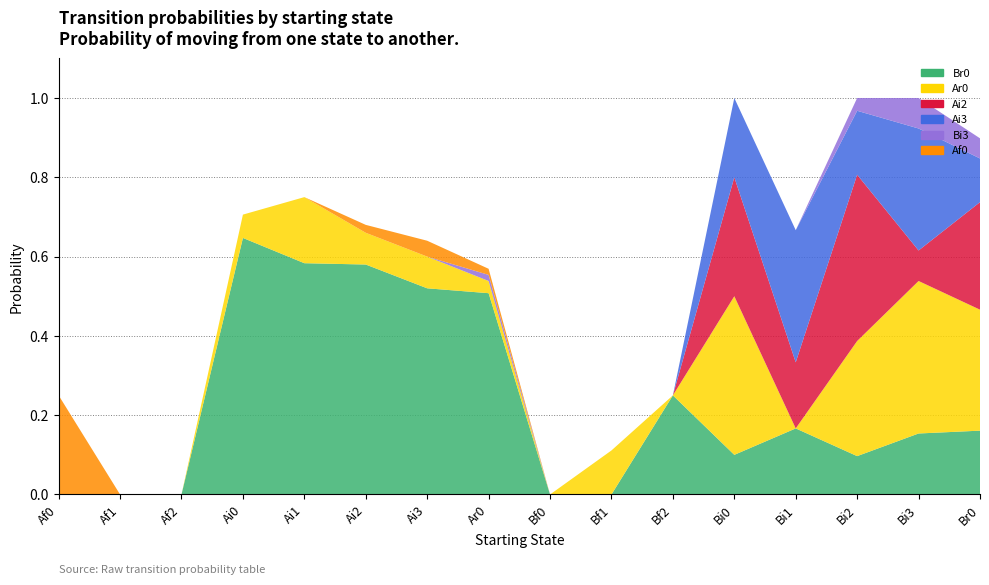

Reading right to left, transcribe all the data shown in this chart.

Br0: Br0=0.2	Bi3=0.2	Bi2=0.1	Bi1=0.2	Bi0=0.1	Bf2=0.2	Bf1=0.0	Bf0=0.0	Ar0=0.5	Ai3=0.5	Ai2=0.6	Ai1=0.6	Ai0=0.6	Af2=0.0	Af1=0.0	Af0=0.0
Ar0: Br0=0.3	Bi3=0.4	Bi2=0.3	Bi1=0.0	Bi0=0.4	Bf2=0.0	Bf1=0.1	Bf0=0.0	Ar0=0.0	Ai3=0.1	Ai2=0.1	Ai1=0.2	Ai0=0.1	Af2=0.0	Af1=0.0	Af0=0.0
Ai2: Br0=0.3	Bi3=0.1	Bi2=0.4	Bi1=0.2	Bi0=0.3	Bf2=0.0	Bf1=0.0	Bf0=0.0	Ar0=0.0	Ai3=0.0	Ai2=0.0	Ai1=0.0	Ai0=0.0	Af2=0.0	Af1=0.0	Af0=0.0
Ai3: Br0=0.1	Bi3=0.3	Bi2=0.2	Bi1=0.3	Bi0=0.2	Bf2=0.0	Bf1=0.0	Bf0=0.0	Ar0=0.0	Ai3=0.0	Ai2=0.0	Ai1=0.0	Ai0=0.0	Af2=0.0	Af1=0.0	Af0=0.0
Bi3: Br0=0.1	Bi3=0.1	Bi2=0.0	Bi1=0.0	Bi0=0.0	Bf2=0.0	Bf1=0.0	Bf0=0.0	Ar0=0.0	Ai3=0.0	Ai2=0.0	Ai1=0.0	Ai0=0.0	Af2=0.0	Af1=0.0	Af0=0.0
Af0: Br0=0.0	Bi3=0.0	Bi2=0.0	Bi1=0.0	Bi0=0.0	Bf2=0.0	Bf1=0.0	Bf0=0.0	Ar0=0.0	Ai3=0.0	Ai2=0.0	Ai1=0.0	Ai0=0.0	Af2=0.0	Af1=0.0	Af0=0.2